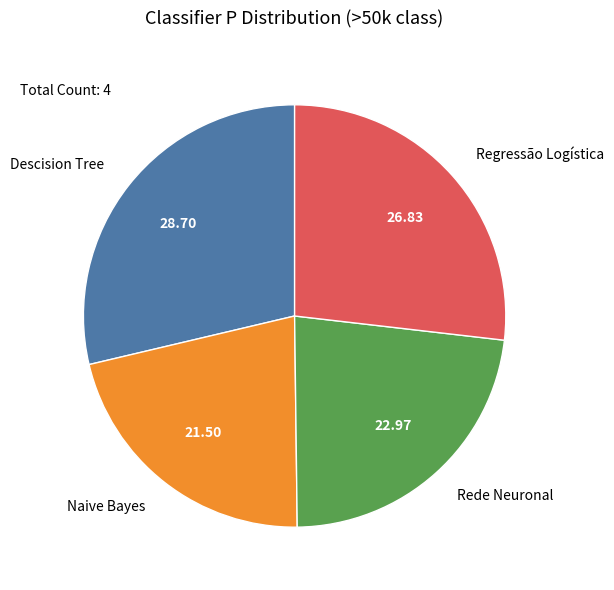

What is the smallest slice in the pie chart?

Naive Bayes